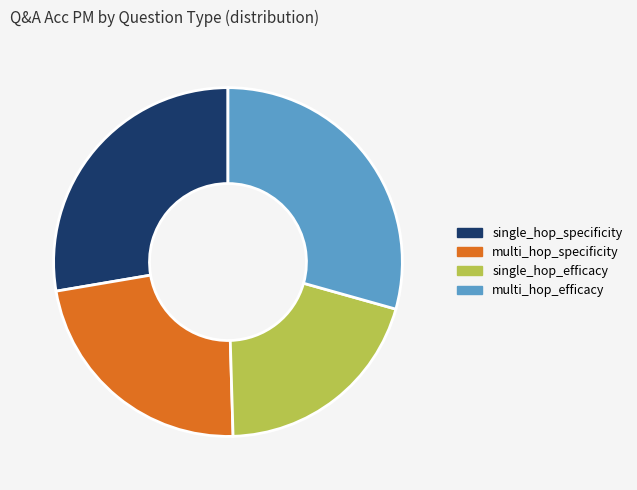

Which category has the biggest portion of the pie?

multi_hop_efficacy